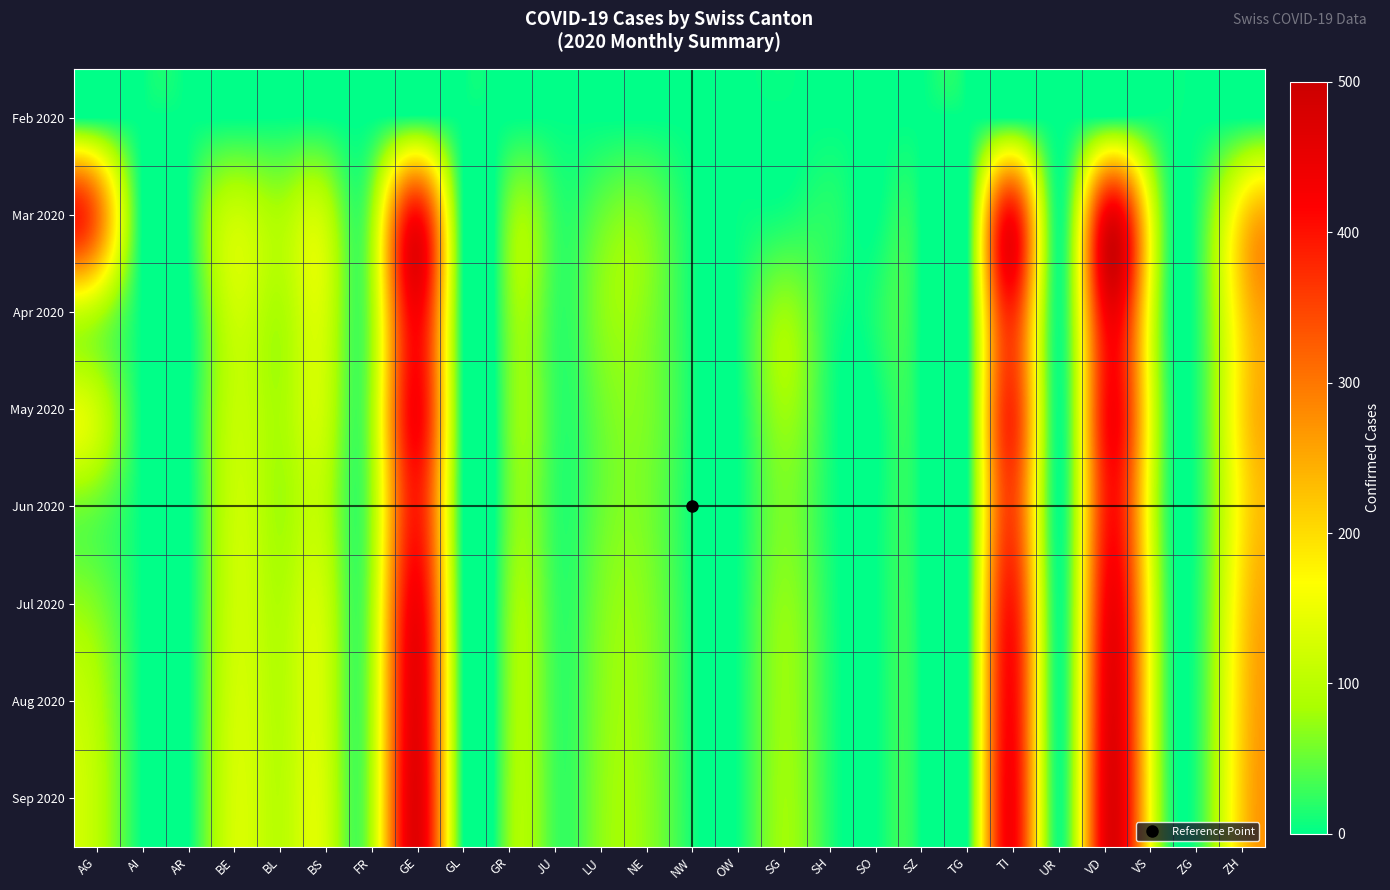

Reading right to left, list all the values displayed in this chart.

Feb 2020: ZH=0	ZG=0	VS=6	VD=4	UR=0	TI=0	TG=0	SZ=0	SO=0	SH=0	SG=0	OW=0	NW=0	NE=0	LU=0	JU=1	GR=0	GL=0	GE=9	FR=0	BS=1	BL=1	BE=0	AR=0	AI=0	AG=0
Mar 2020: ZH=196	ZG=14	VS=153	VD=419	UR=9	TI=401	TG=0	SZ=0	SO=0	SH=19	SG=10	OW=2	NW=7	NE=59	LU=49	JU=29	GR=58	GL=5	GE=405	FR=77	BS=105	BL=88	BE=112	AR=7	AI=0	AG=313
Apr 2020: ZH=207	ZG=15	VS=147	VD=419	UR=10	TI=374	TG=0	SZ=0	SO=14	SH=18	SG=75	OW=6	NW=9	NE=66	LU=66	JU=29	GR=60	GL=5	GE=424	FR=81	BS=119	BL=86	BE=115	AR=0	AI=0	AG=96
May 2020: ZH=198	ZG=14	VS=149	VD=396	UR=7	TI=369	TG=0	SZ=0	SO=0	SH=14	SG=77	OW=3	NW=10	NE=61	LU=53	JU=28	GR=55	GL=5	GE=420	FR=83	BS=110	BL=84	BE=107	AR=0	AI=0	AG=113
Jun 2020: ZH=185	ZG=12	VS=140	VD=380	UR=5	TI=350	TG=0	SZ=0	SO=0	SH=12	SG=60	OW=2	NW=7	NE=58	LU=50	JU=26	GR=52	GL=4	GE=390	FR=78	BS=95	BL=80	BE=112	AR=0	AI=0	AG=50
Jul 2020: ZH=200	ZG=14	VS=155	VD=410	UR=8	TI=390	TG=0	SZ=0	SO=0	SH=15	SG=70	OW=4	NW=9	NE=65	LU=60	JU=30	GR=62	GL=5	GE=430	FR=85	BS=110	BL=90	BE=115	AR=0	AI=0	AG=60
Aug 2020: ZH=210	ZG=16	VS=160	VD=430	UR=9	TI=410	TG=0	SZ=0	SO=0	SH=17	SG=75	OW=5	NW=10	NE=68	LU=65	JU=32	GR=65	GL=6	GE=450	FR=90	BS=115	BL=95	BE=120	AR=0	AI=0	AG=90
Sep 2020: ZH=215	ZG=17	VS=165	VD=440	UR=10	TI=420	TG=0	SZ=0	SO=0	SH=18	SG=78	OW=5	NW=11	NE=70	LU=68	JU=33	GR=68	GL=6	GE=460	FR=92	BS=120	BL=98	BE=125	AR=0	AI=0	AG=100